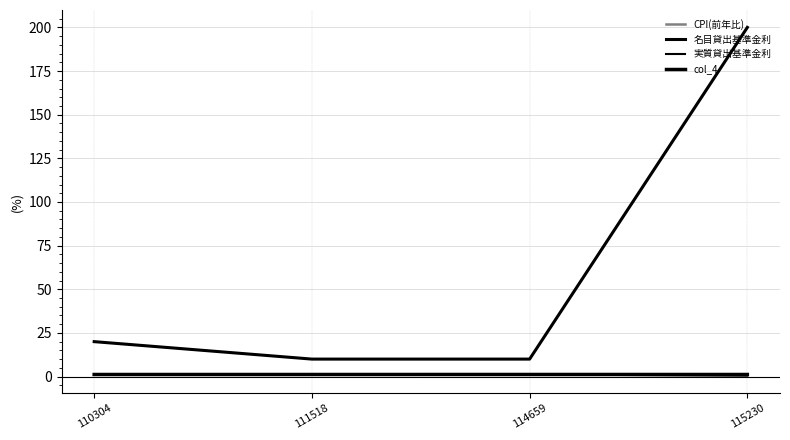

Is it true that col_4 equals 1.2 at 114659?

True